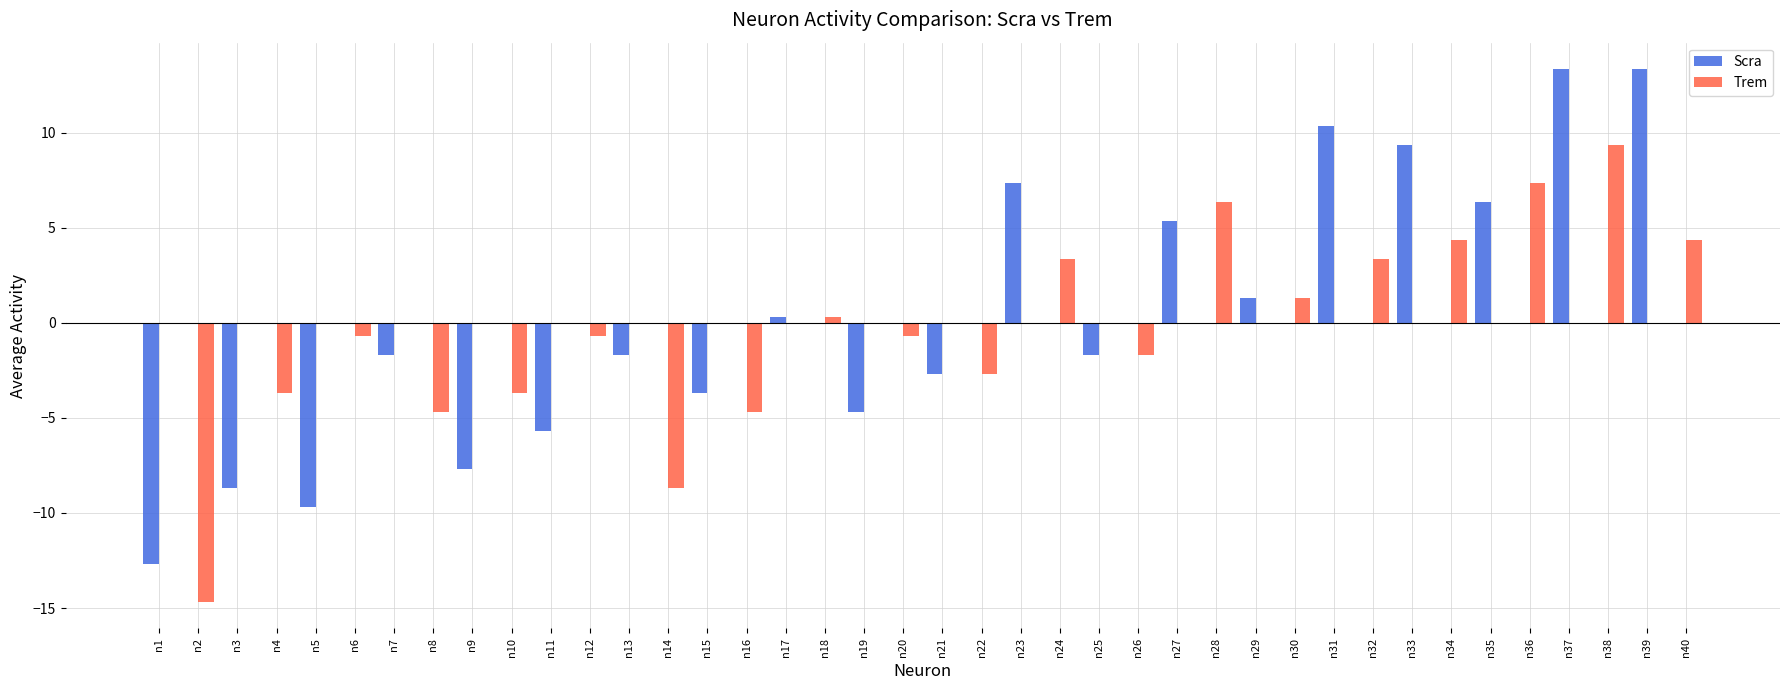

Reading right to left, list all the values displayed in this chart.

Scra: n40=0.0	n39=13.3	n38=0.0	n37=13.3	n36=0.0	n35=6.3	n34=0.0	n33=9.3	n32=0.0	n31=10.3	n30=0.0	n29=1.3	n28=0.0	n27=5.3	n26=0.0	n25=-1.7	n24=0.0	n23=7.3	n22=0.0	n21=-2.7	n20=0.0	n19=-4.7	n18=0.0	n17=0.3	n16=0.0	n15=-3.7	n14=0.0	n13=-1.7	n12=0.0	n11=-5.7	n10=0.0	n9=-7.7	n8=0.0	n7=-1.7	n6=0.0	n5=-9.7	n4=0.0	n3=-8.7	n2=0.0	n1=-12.7
Trem: n40=4.3	n39=0.0	n38=9.3	n37=0.0	n36=7.3	n35=0.0	n34=4.3	n33=0.0	n32=3.3	n31=0.0	n30=1.3	n29=0.0	n28=6.3	n27=0.0	n26=-1.7	n25=0.0	n24=3.3	n23=0.0	n22=-2.7	n21=0.0	n20=-0.7	n19=0.0	n18=0.3	n17=0.0	n16=-4.7	n15=0.0	n14=-8.7	n13=0.0	n12=-0.7	n11=0.0	n10=-3.7	n9=0.0	n8=-4.7	n7=0.0	n6=-0.7	n5=0.0	n4=-3.7	n3=0.0	n2=-14.7	n1=0.0